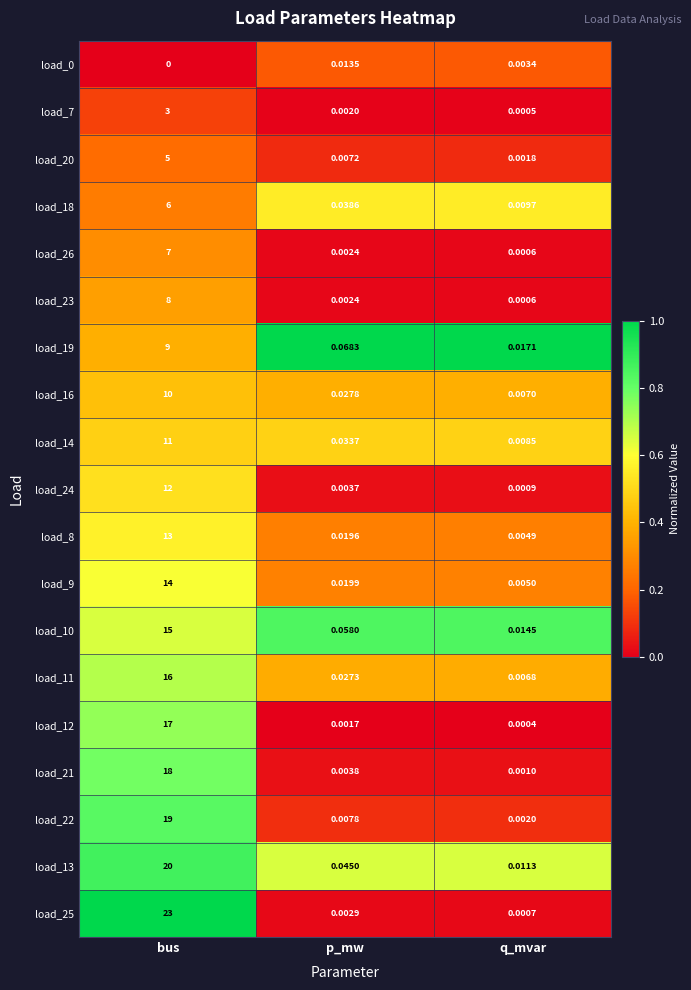

At which category is the sum across all series the highest?

bus